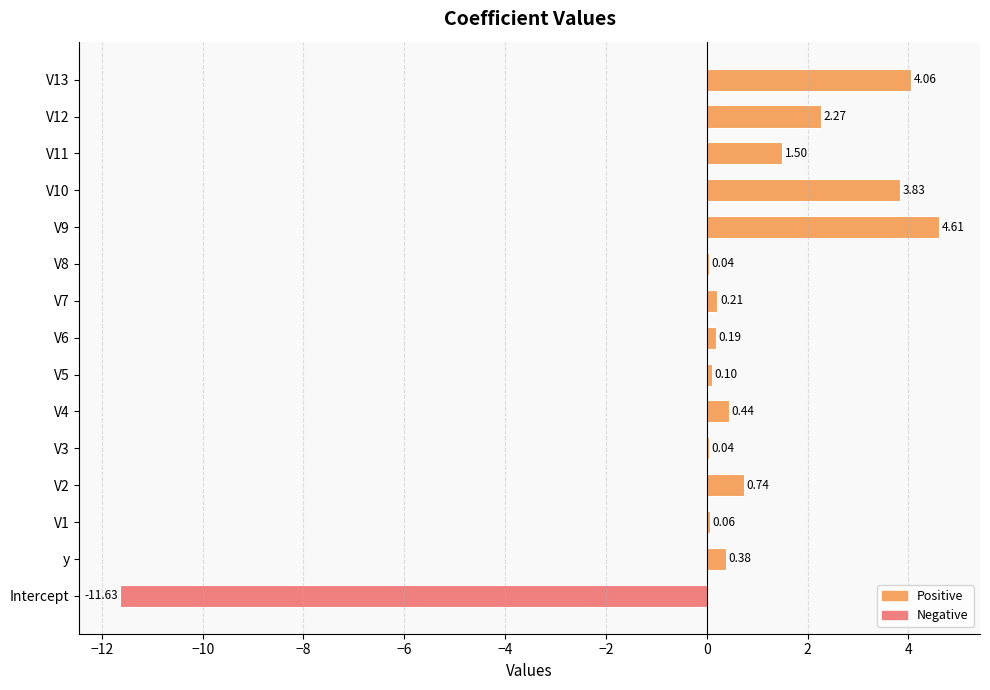

What is the sum of all values?

6.8